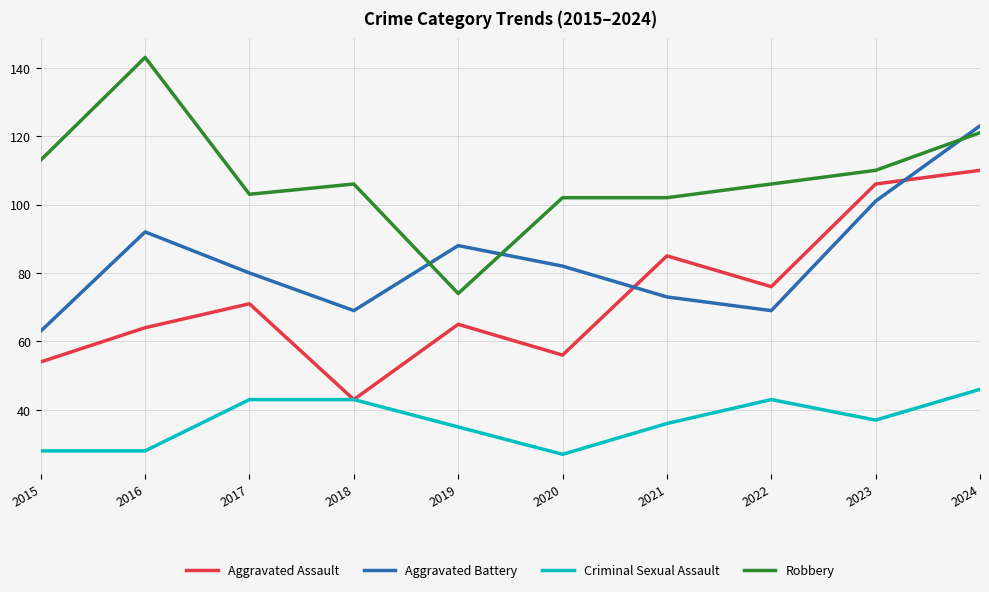

At which label does Robbery reach its peak?

2016